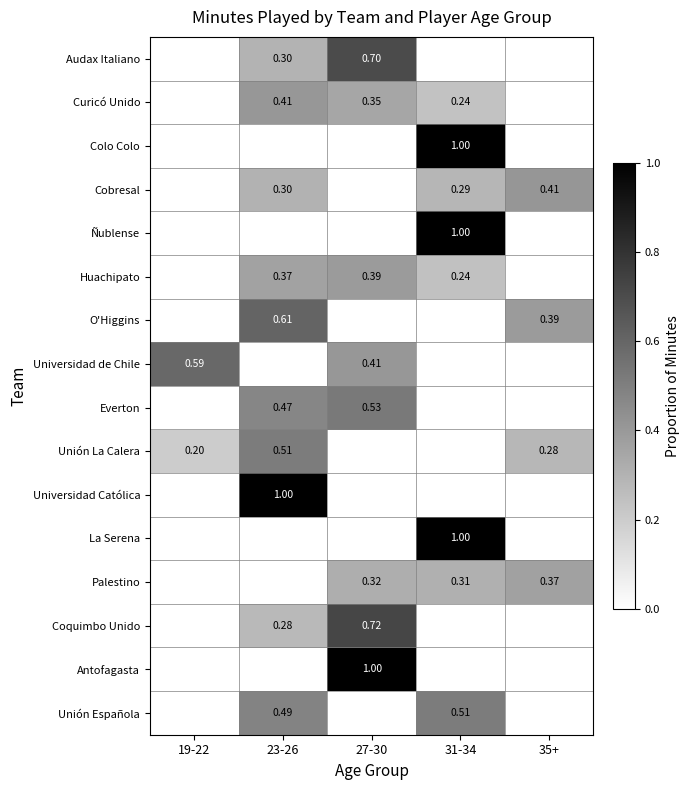

What is the sum of the Palestino values at 35+ and 27-30?

0.7